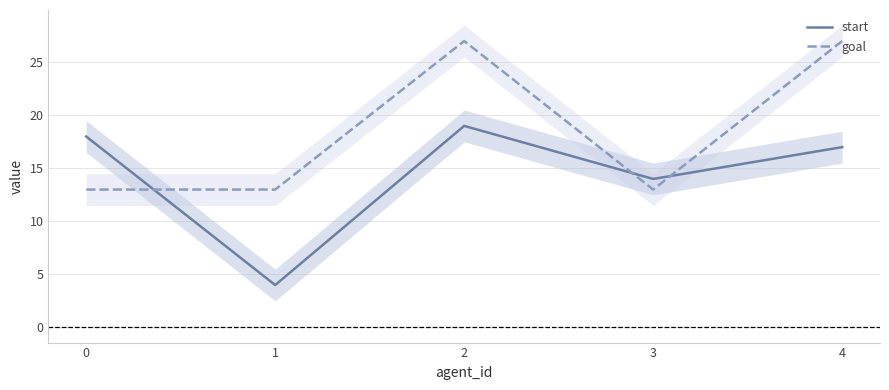

At which label is start closest to 11?

3